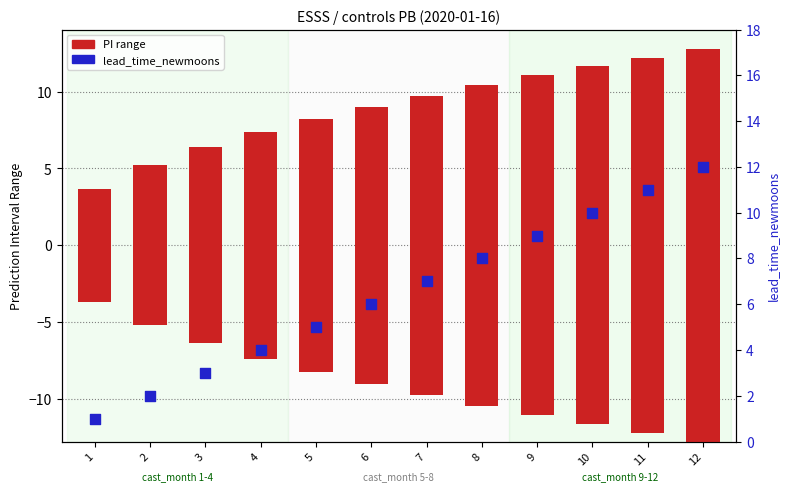

Which series has the largest total across all categories?

upper_pi - lower_pi (range)